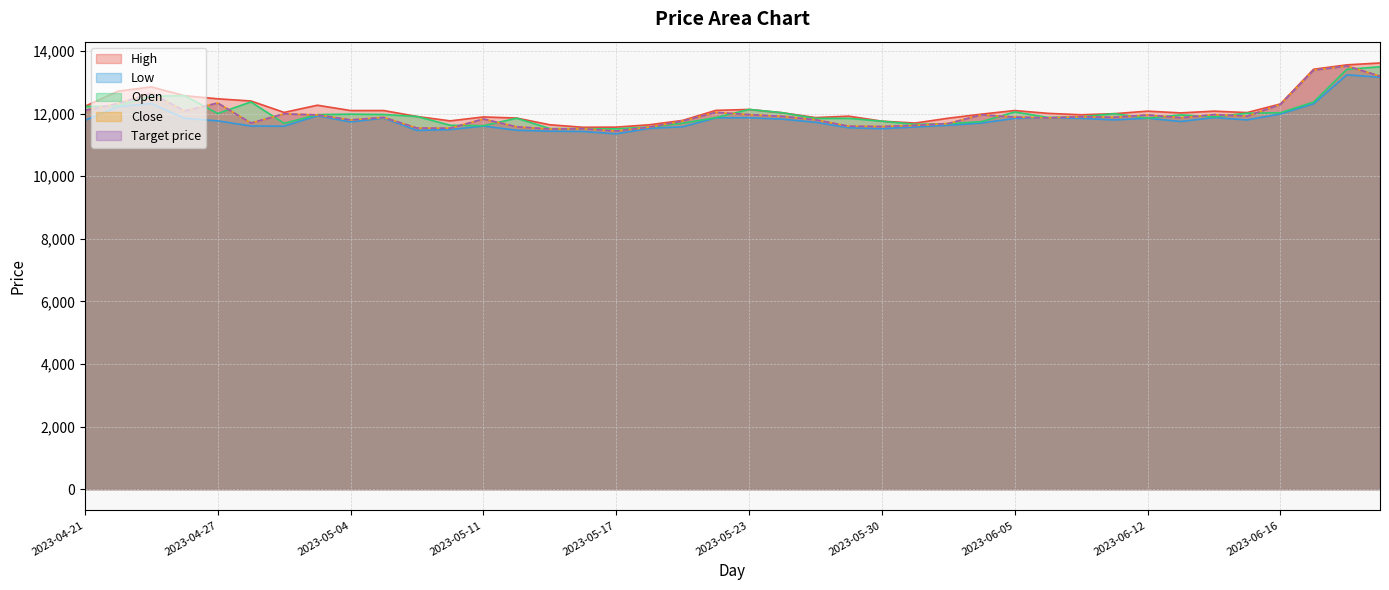

True or false: Open and Low intersect in this chart.

False